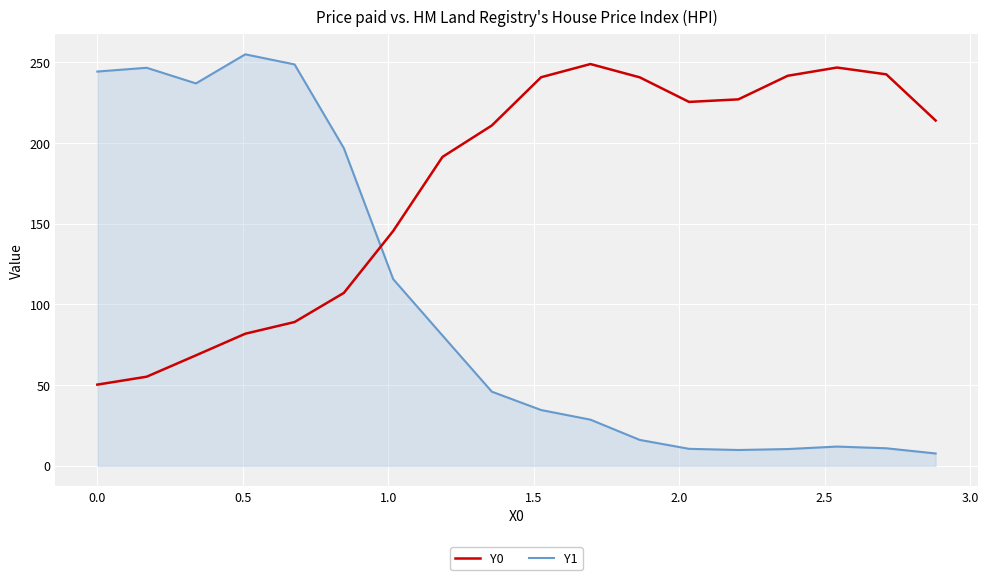

List the series in order of their overall mean, lowest first.

Y1, Y0